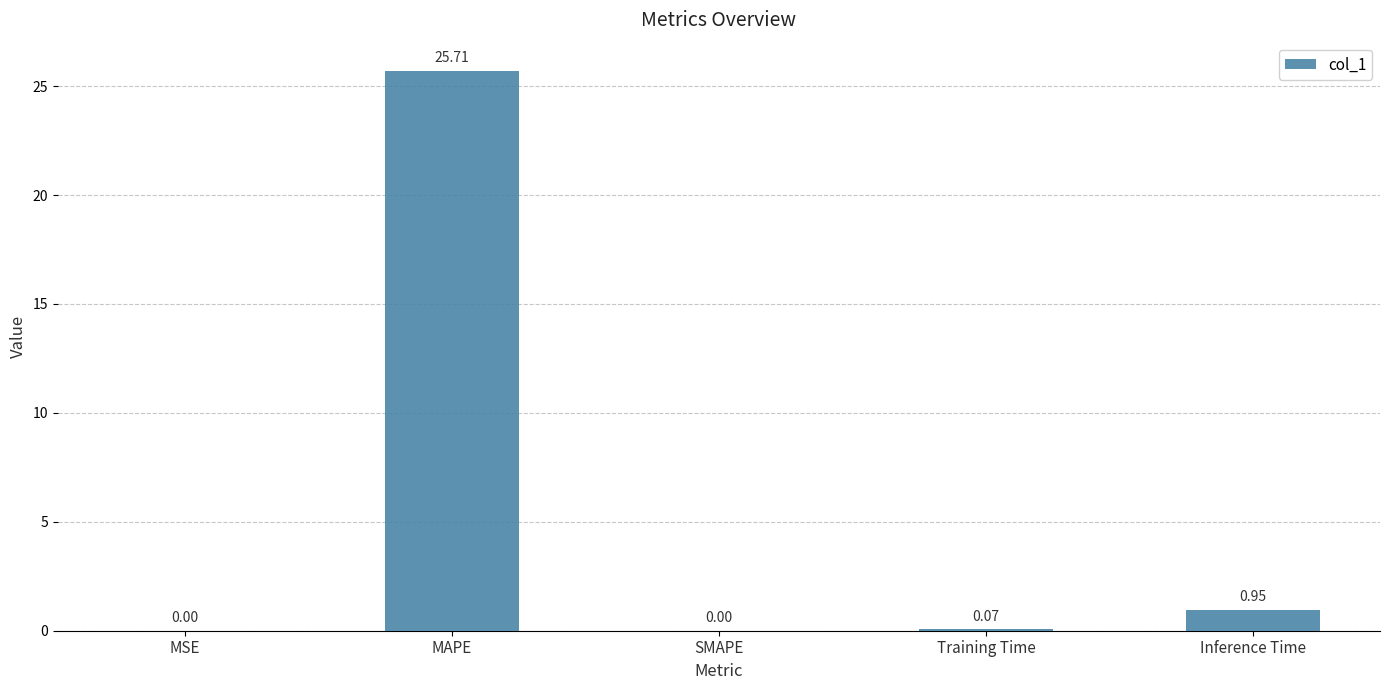

What is the change in value from MAPE to Training Time?

-25.6